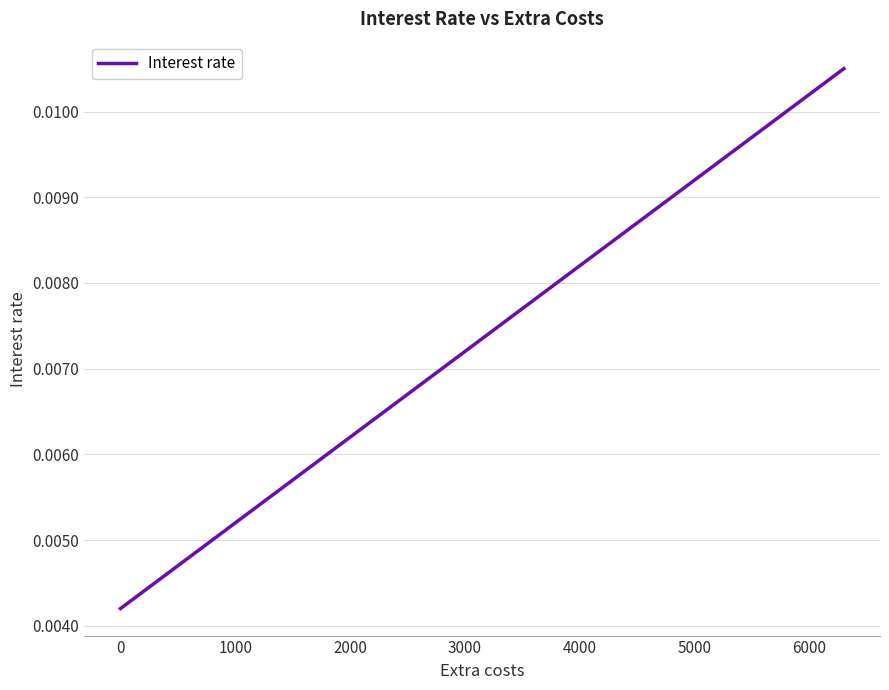

What is the sum of all values?

0.2